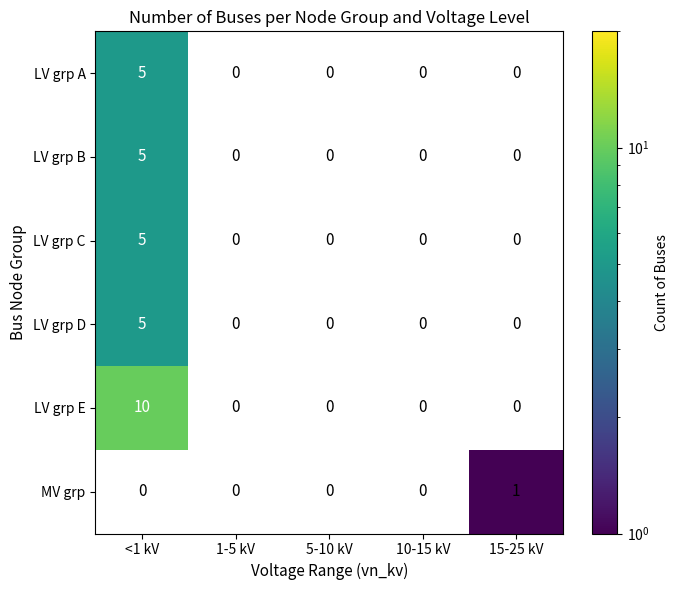

How many distinct data groups are displayed?

6